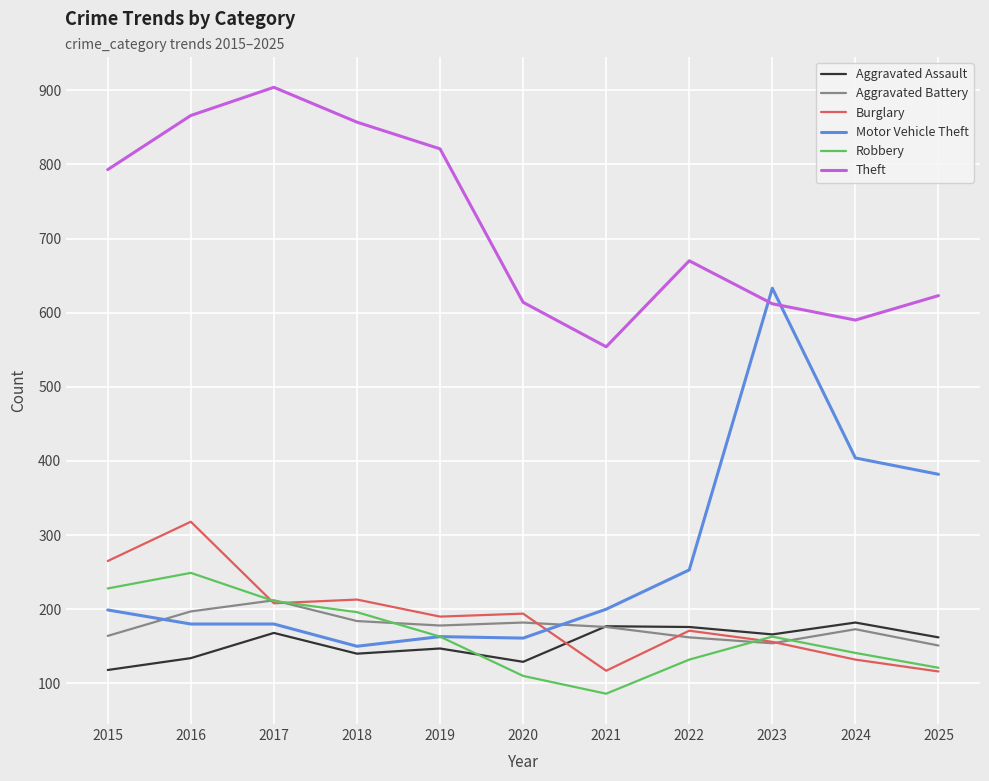

How many lines are shown in the chart?

6